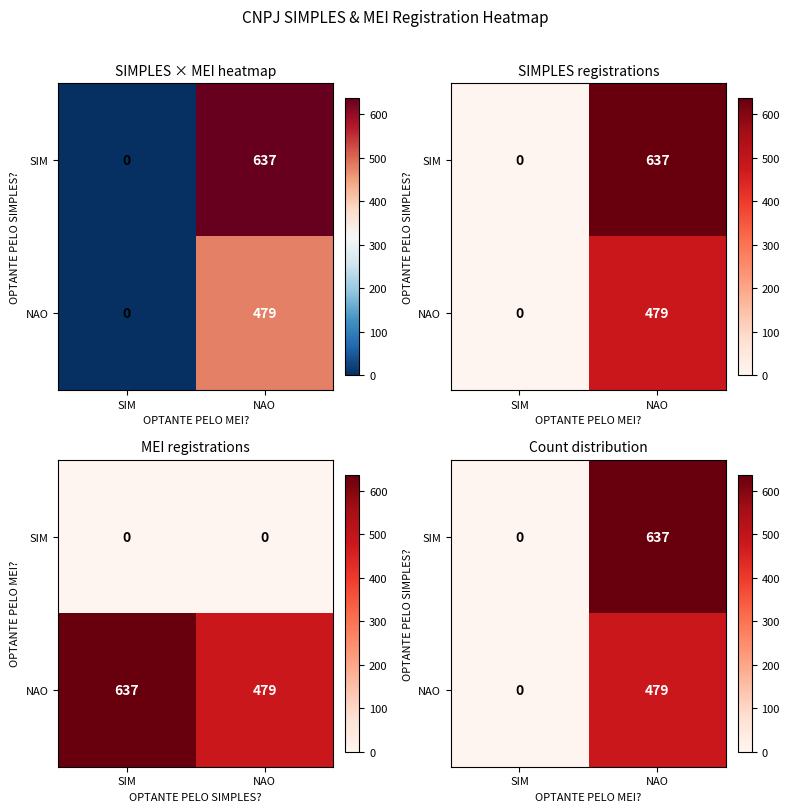

Rank the categories by NAO value from lowest to highest.

SIM, NAO